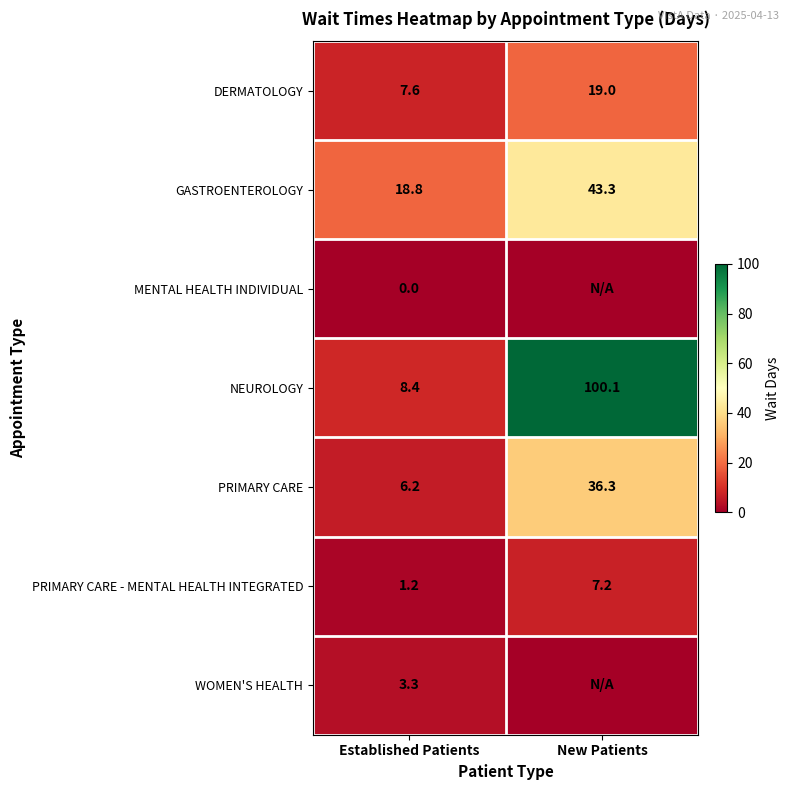

Which category has the lowest value across all series?

Established Patients